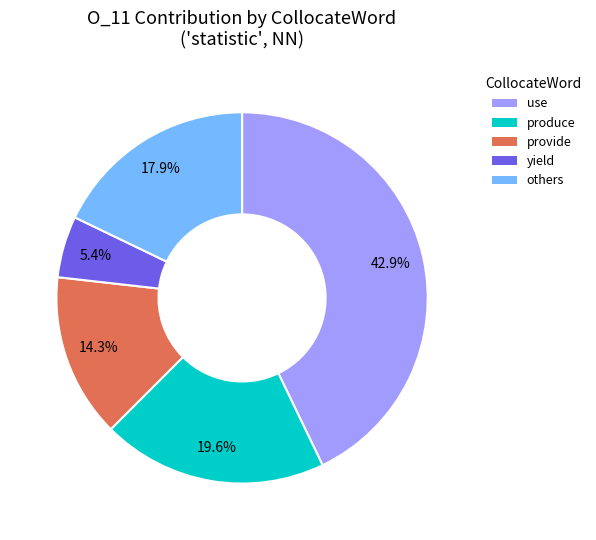

Does any single category account for the majority?

No